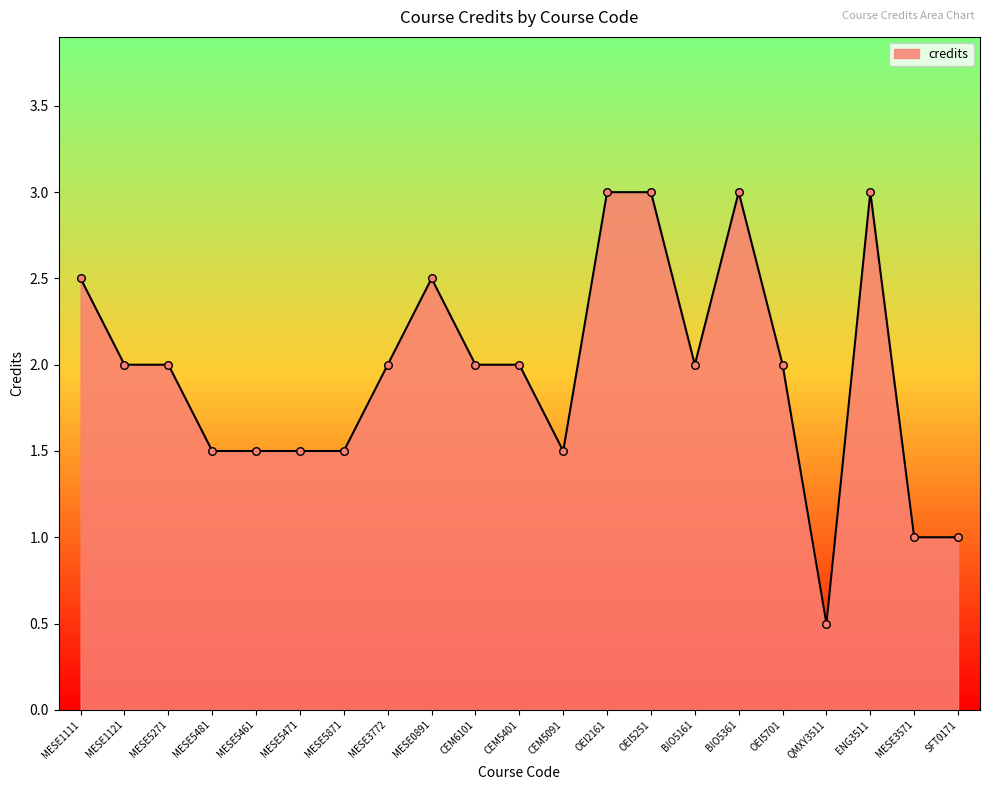

Which has a higher value, MESE5481 or MESE3772?

MESE3772